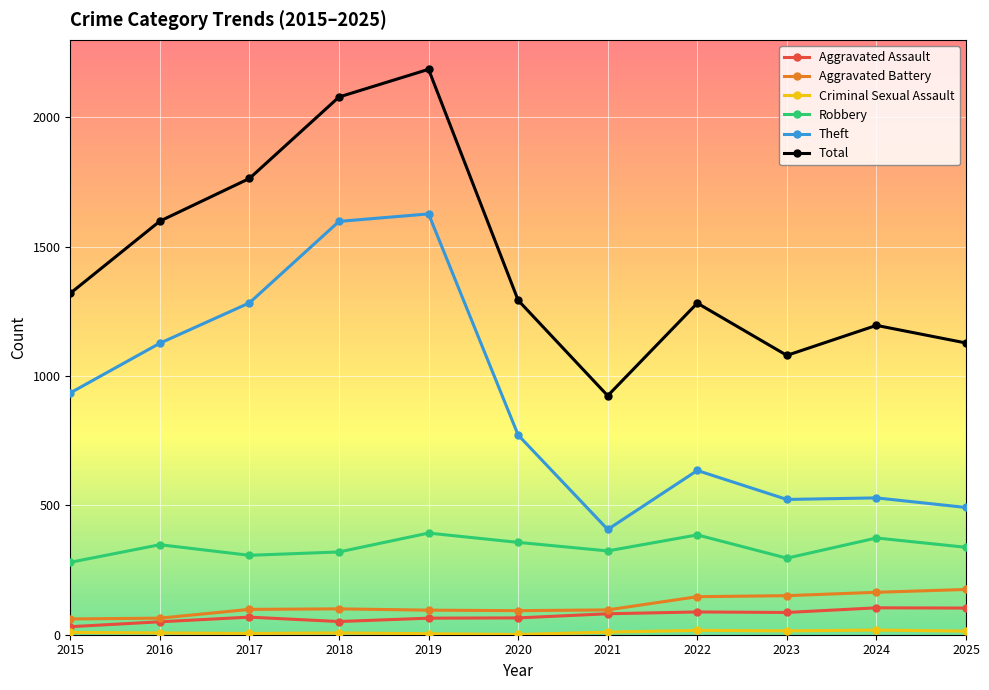

The Aggravated Battery series shows 95 at 2019. True or false?

True